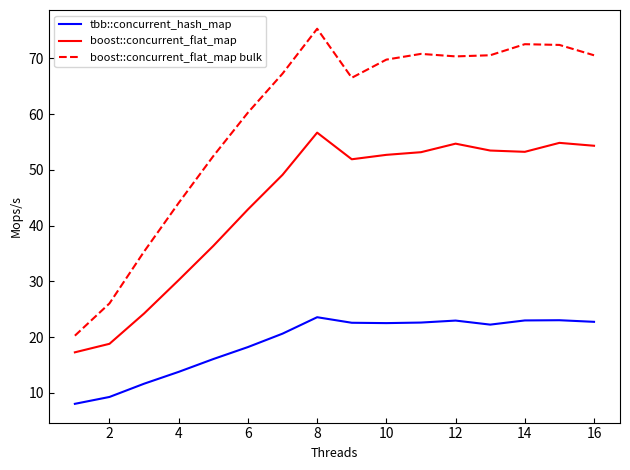

What is the difference between the maximum and minimum values in the boost::concurrent_flat_map bulk series?

55.0